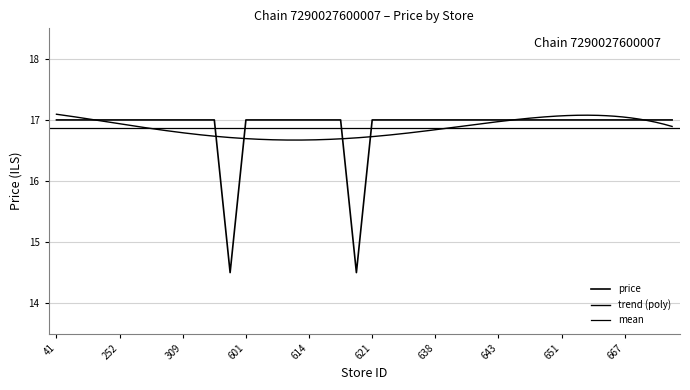

Between 437 and 655, which is larger?

655